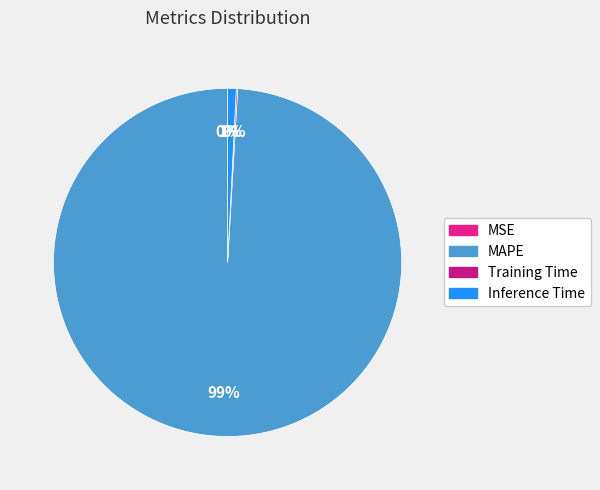

The MAPE slice represents 89% of the pie. True or false?

False